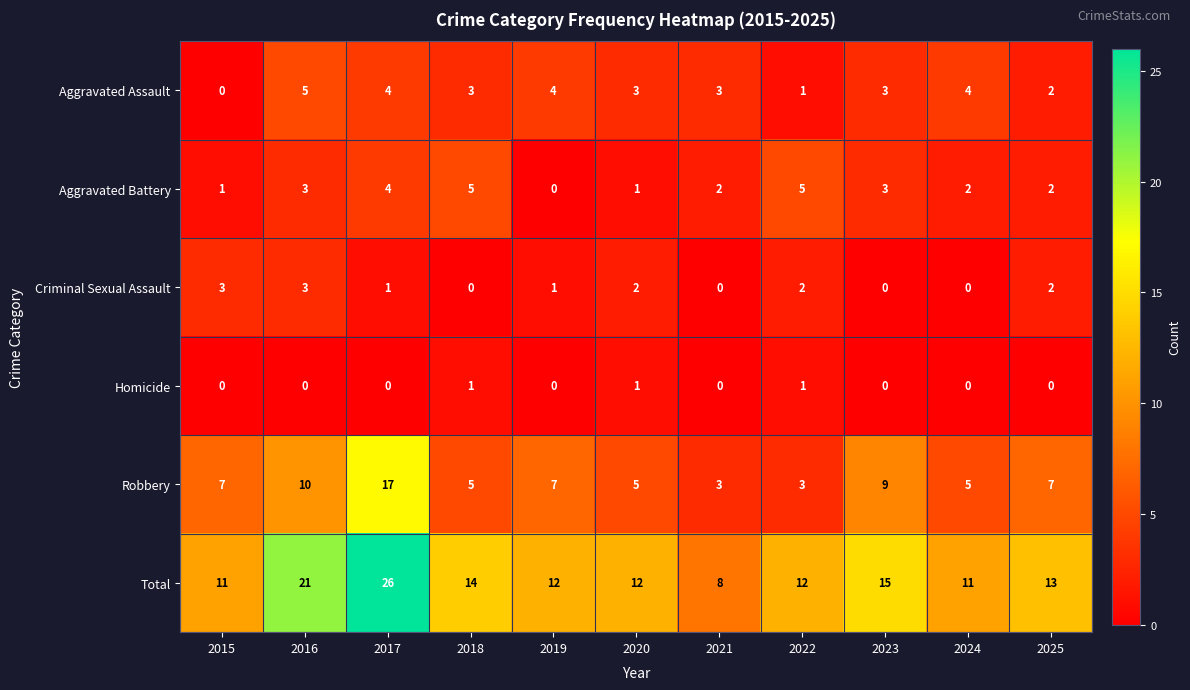

How many values in the Criminal Sexual Assault series are below 1?

4